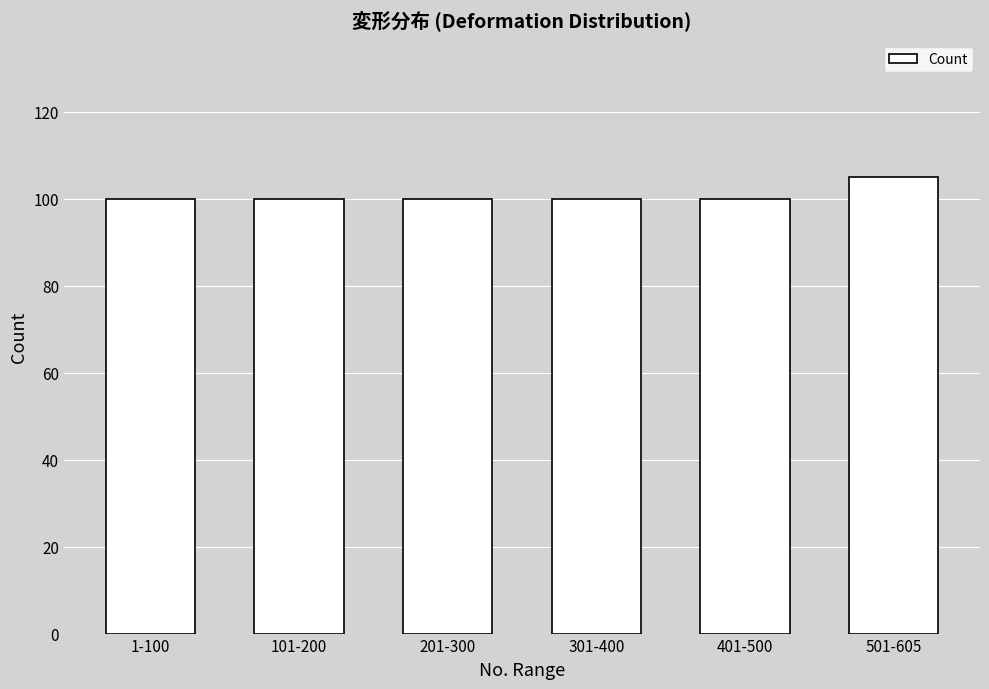

Count the values in the range 100 to 101.

5